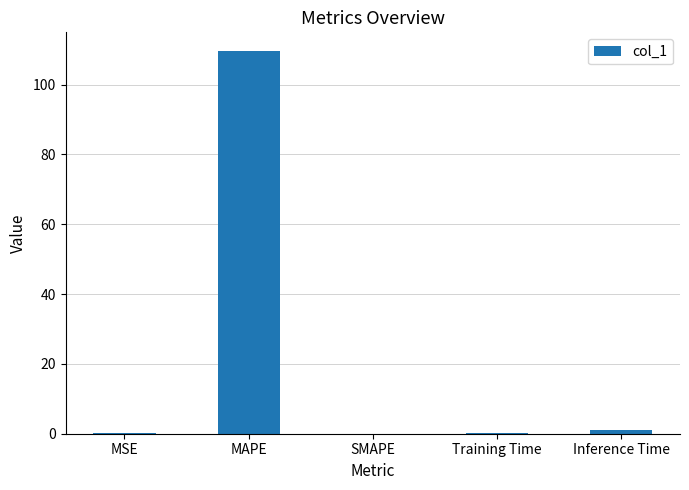

What is the sum of all values?

110.8